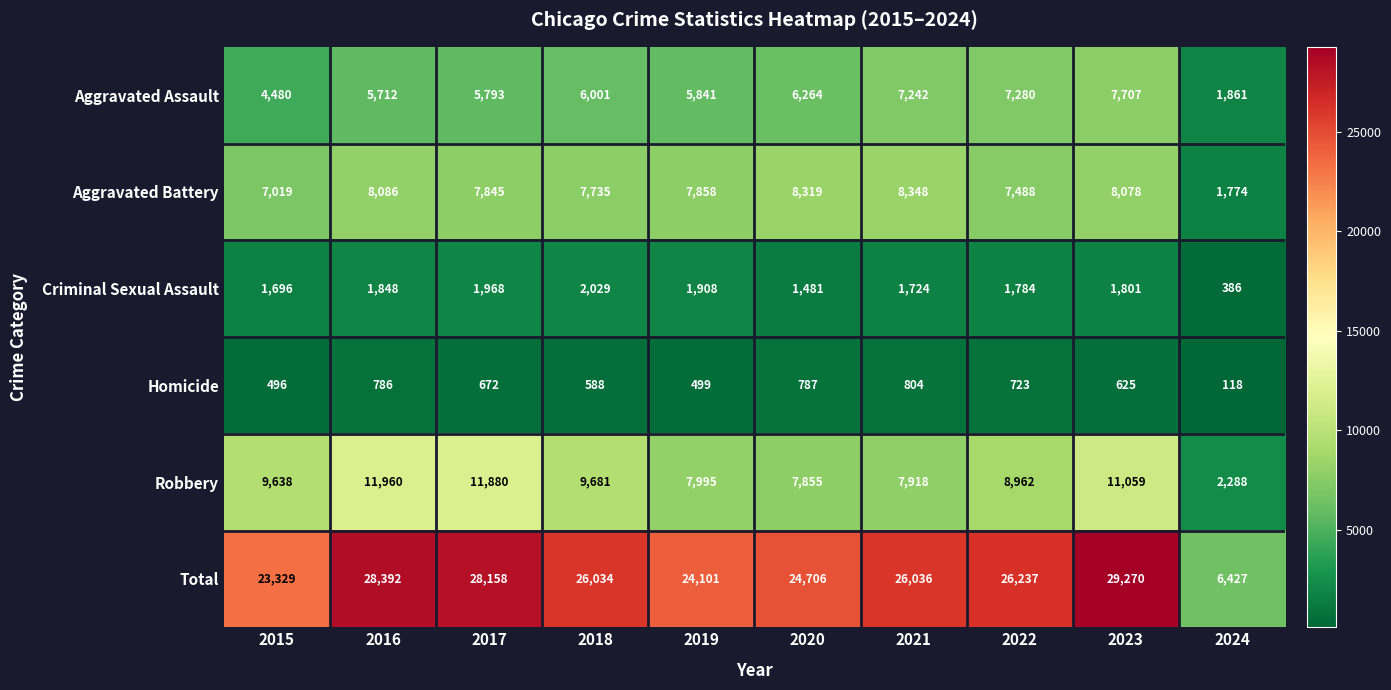

What is the difference between the maximum and minimum values in the Total series?

22843